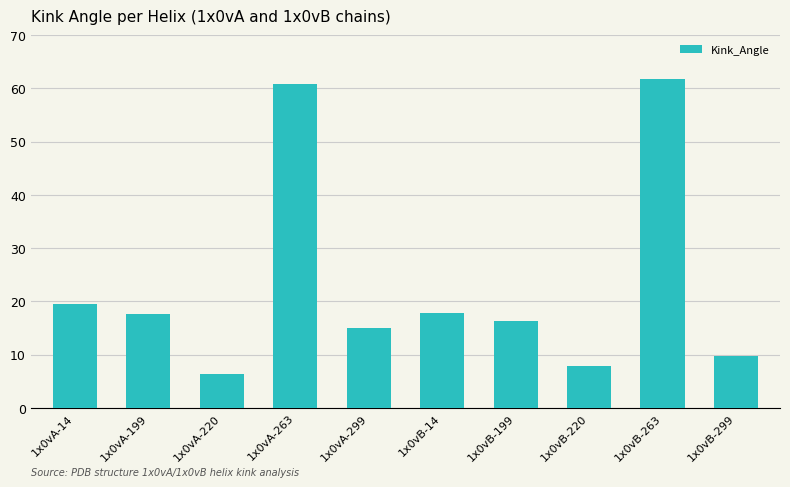

What is the sum of the values at 1x0vB-14 and 1x0vB-199?

34.1